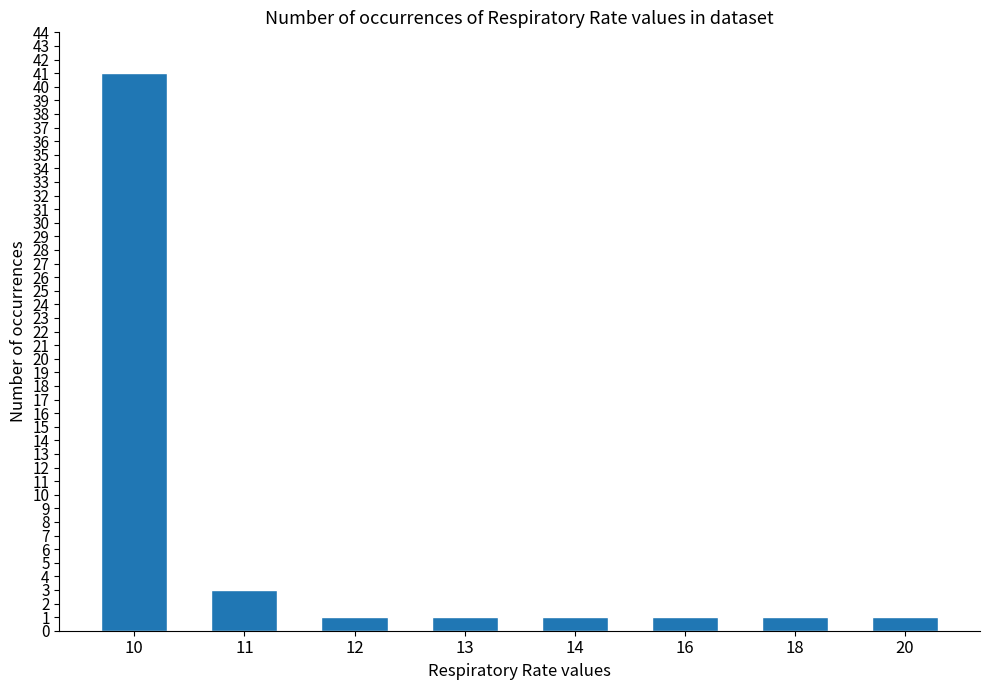

The value at 13 is 1. True or false?

True